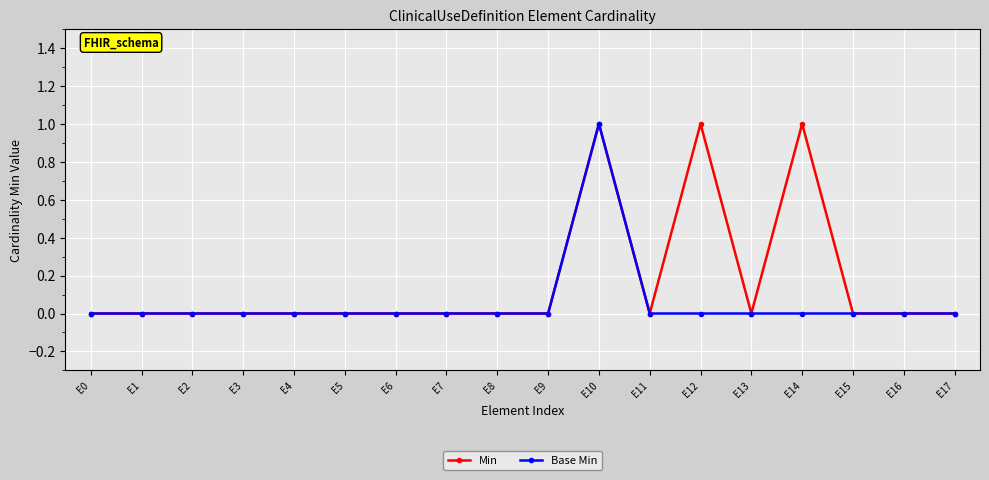

List the series in order of their overall mean, lowest first.

Base Min, Min